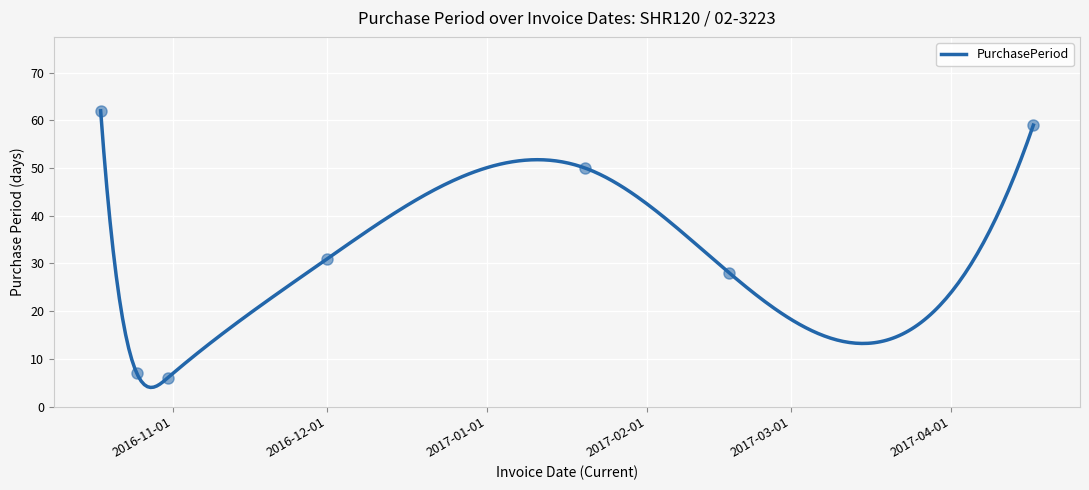

How many categories are shown in the chart?

7